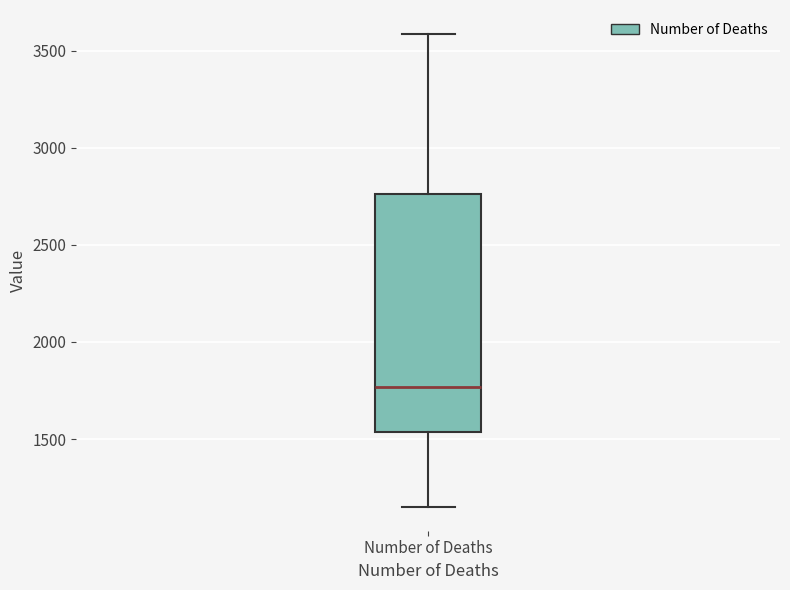

Read this box plot against the y-axis: the position of the median line, the range covered by the box, and the ends of both whiskers. The values are not printed on the chart, so give them approximately, as read against the axis.

median 1750, box 1550 to 2750, whiskers 1150 to 3600